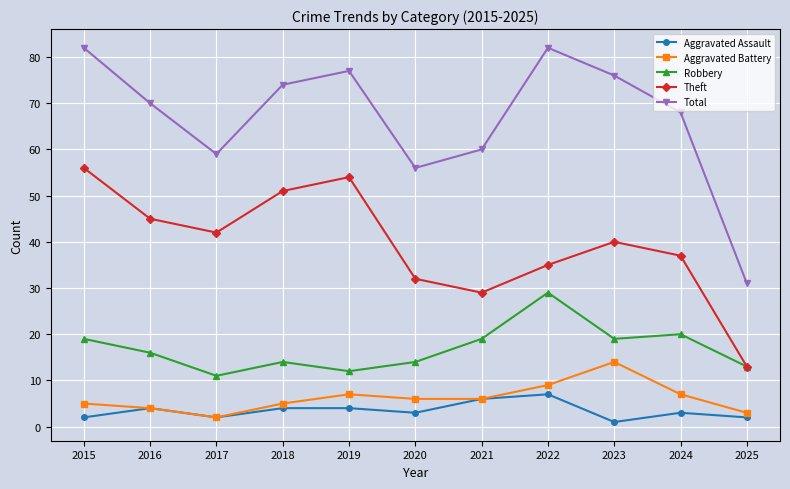

Is it true that Robbery equals 19 at 2023?

True